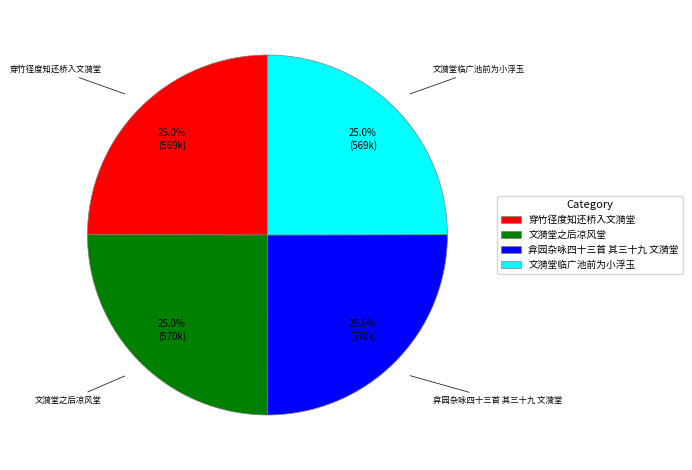

Is there a majority slice in this chart?

No